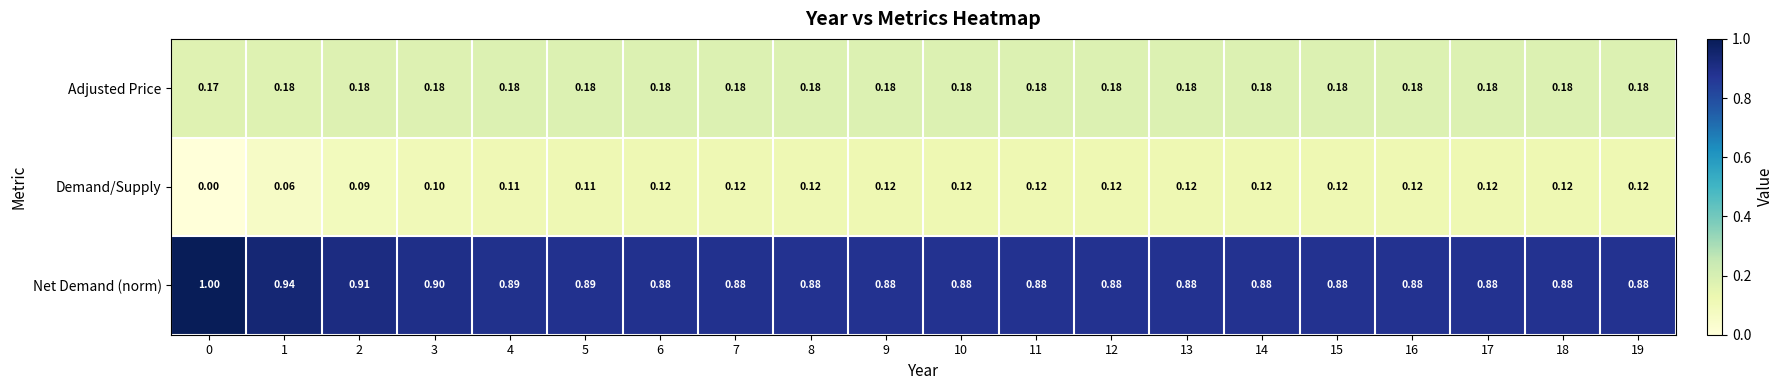

Rank the series at 4 from lowest to highest value.

Demand/Supply, Adjusted Price, Net Demand (norm)